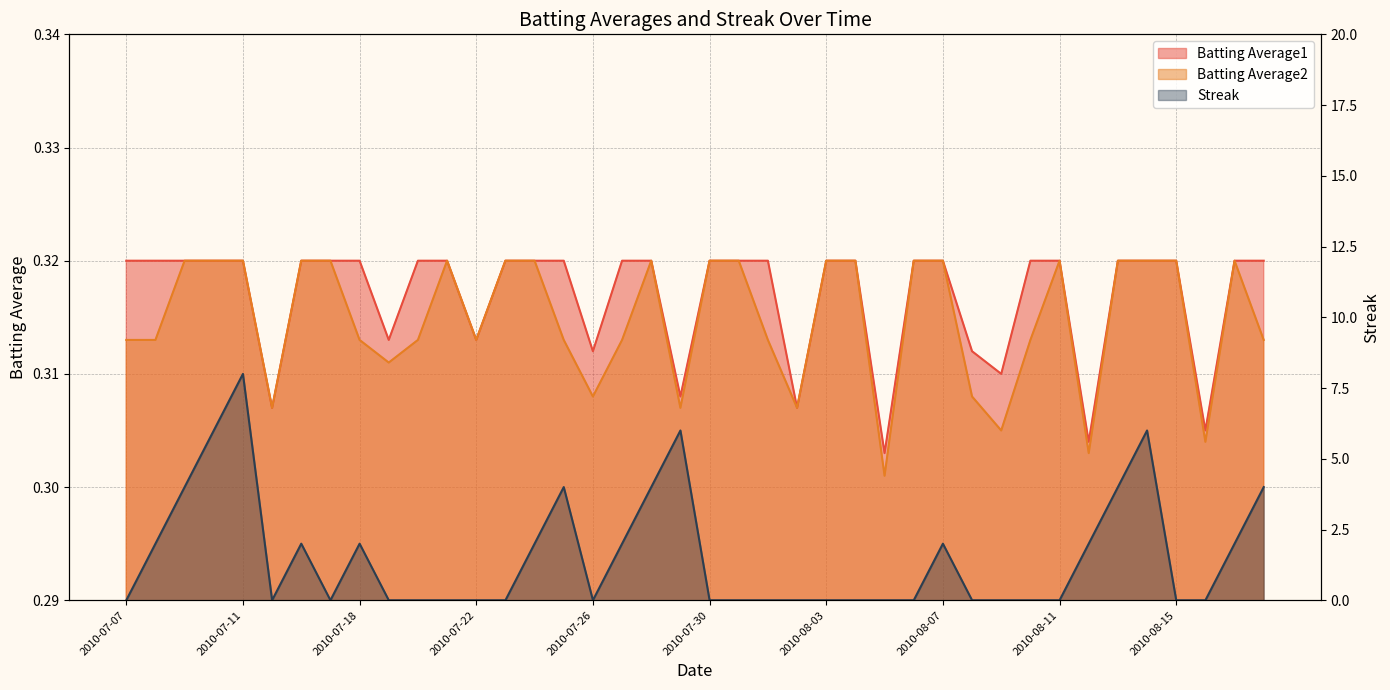

List the labels in order of Batting Average2 value, largest first.

2010-07-09, 2010-07-10, 2010-07-11, 2010-07-16, 2010-07-17, 2010-07-21, 2010-07-23, 2010-07-24, 2010-07-28, 2010-07-30, 2010-07-31, 2010-08-03, 2010-08-04, 2010-08-06, 2010-08-07, 2010-08-11, 2010-08-13, 2010-08-14, 2010-08-15, 2010-08-17, 2010-07-07, 2010-07-08, 2010-07-18, 2010-07-20, 2010-07-22, 2010-07-25, 2010-07-27, 2010-08-01, 2010-08-10, 2010-08-18, 2010-07-19, 2010-07-26, 2010-08-08, 2010-07-15, 2010-07-29, 2010-08-02, 2010-08-09, 2010-08-16, 2010-08-12, 2010-08-05